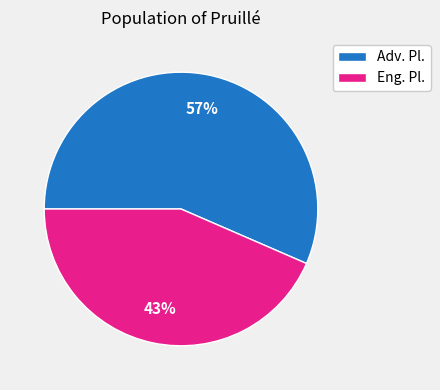

Is the sum of Adv. Pl. and Eng. Pl. greater than half?

Yes